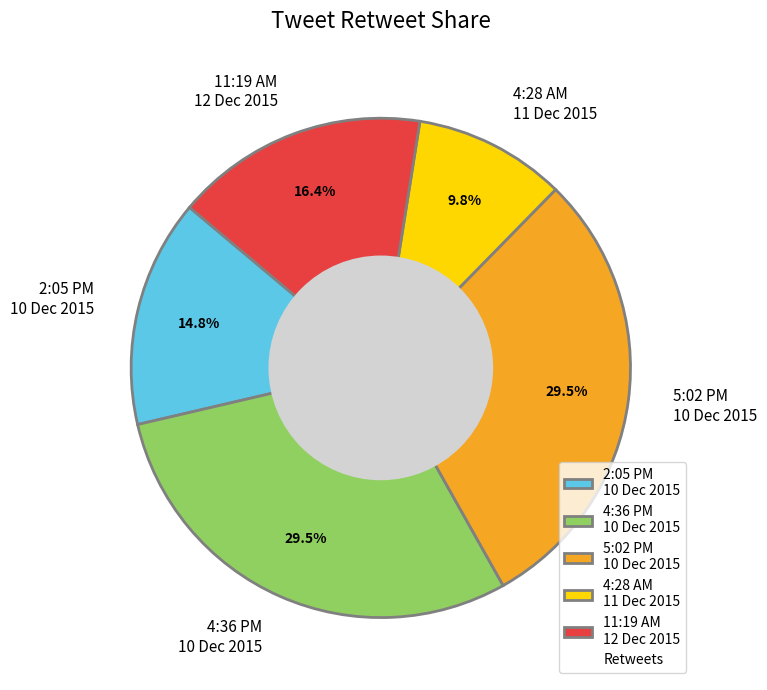

Does 5:02 PM 10 Dec 2015 account for over 50% of the chart?

No